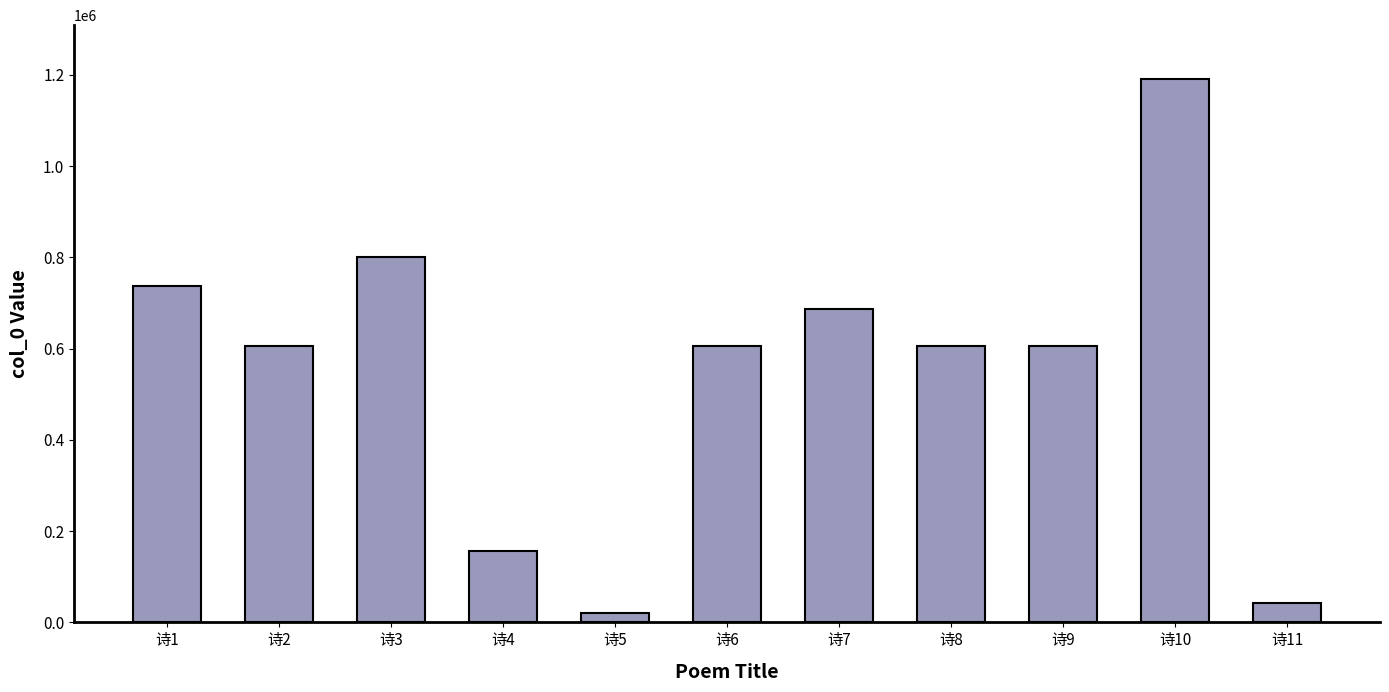

What is the approximate value at 诗6, to the nearest 10?

606500